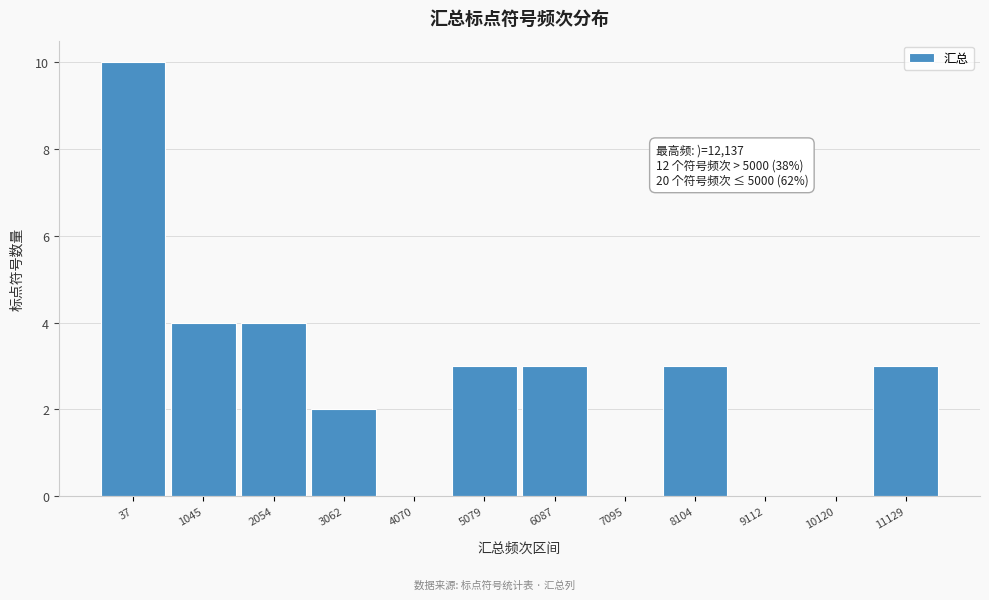

Reading left to right, what are all the values shown in this chart?

37=10	1045=4	2054=4	3062=2	4070=0	5079=3	6087=3	7095=0	8104=3	9112=0	10120=0	11129=3